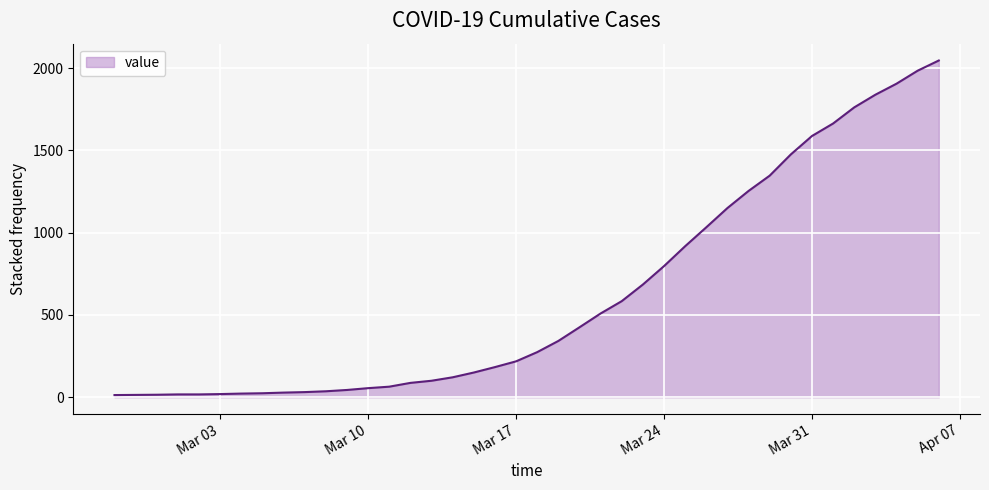

How many lines are shown in the chart?

1